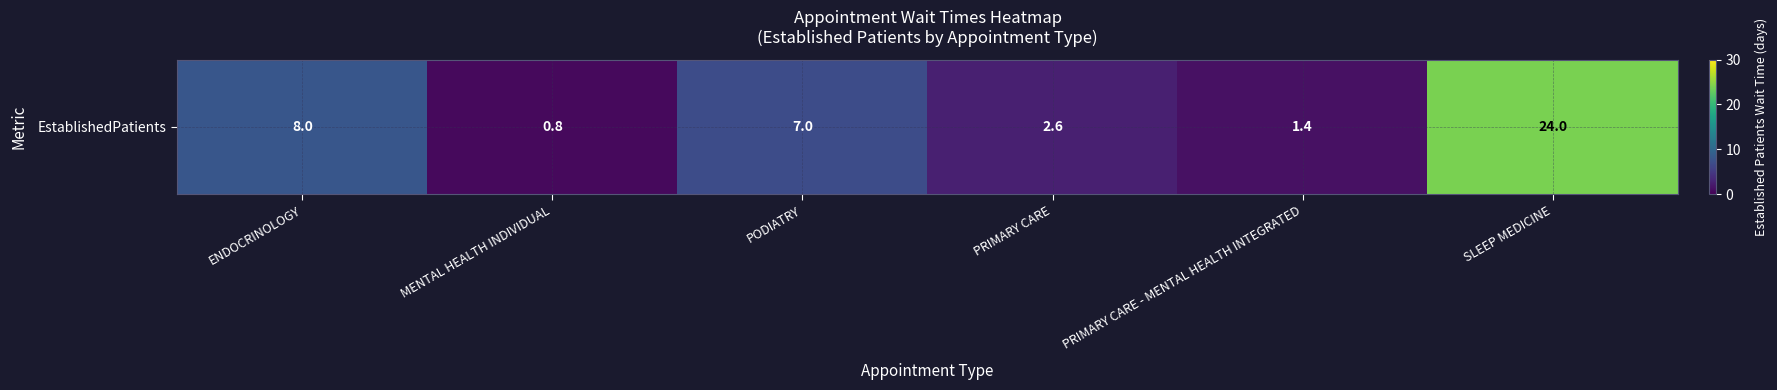

What is the minimum value shown in the chart?

0.8